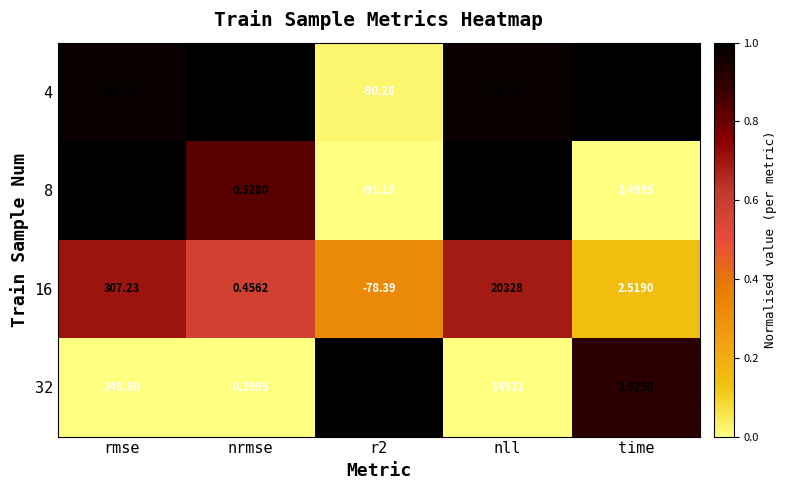

Where does the 8 series first go above 2?

rmse